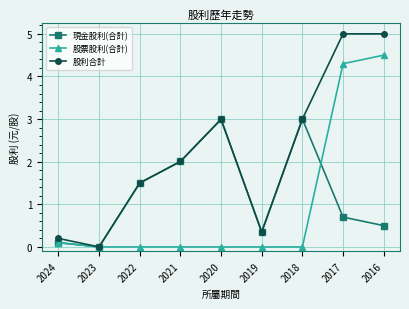

The value of 現金股利(合計) at 2023 is 0.0. True or false?

True